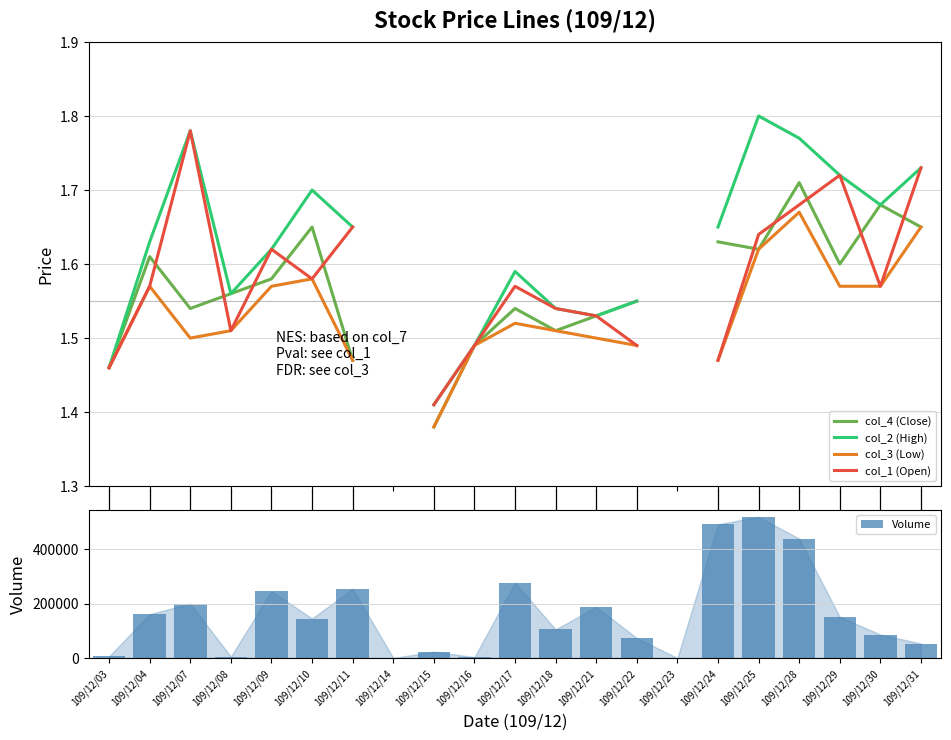

List the series in order of their peak value, highest first.

Volume, col_2 (High), col_1 (Open), col_4 (Close), col_3 (Low)